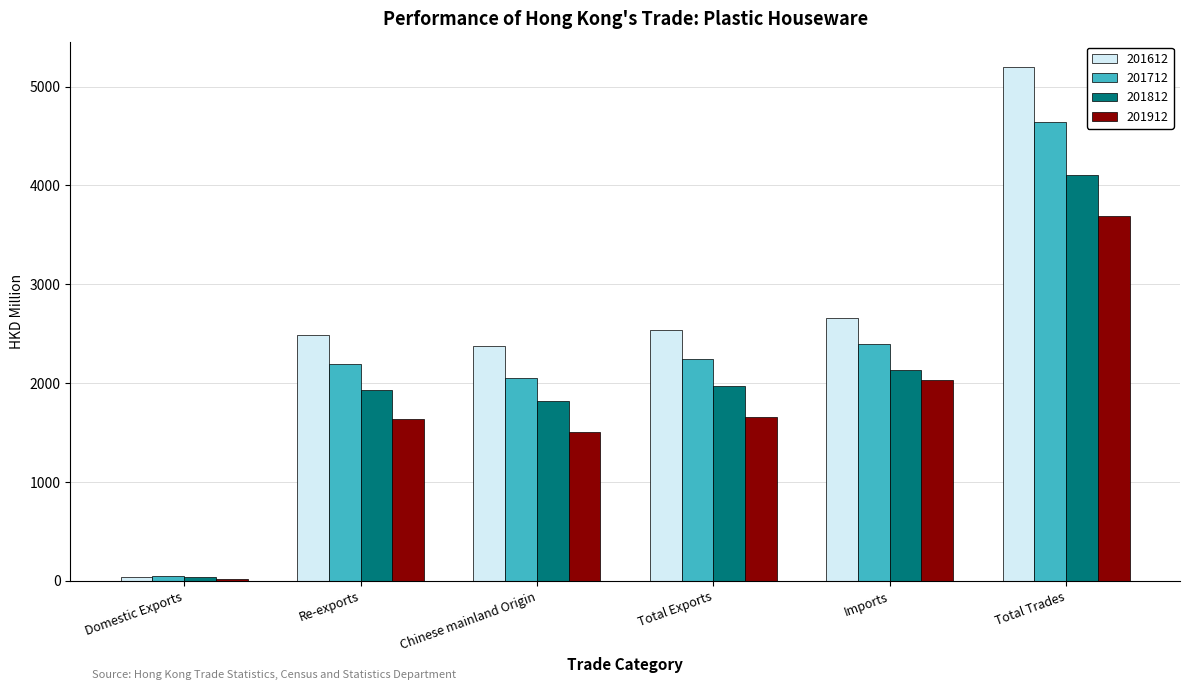

The 201912 series shows 1510.8 at Chinese mainland Origin. True or false?

True